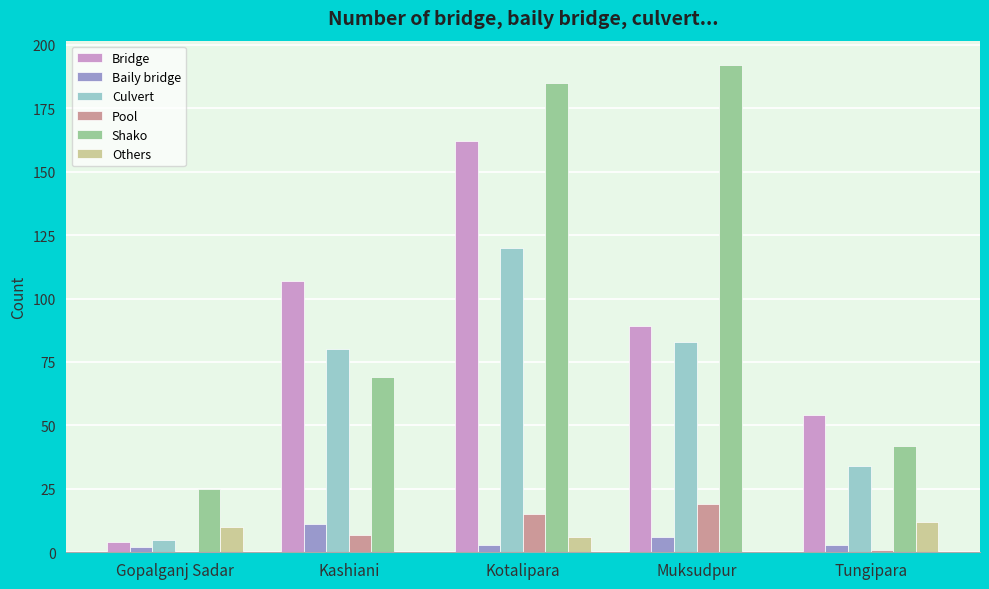

What is the sum of all Shako values?

513